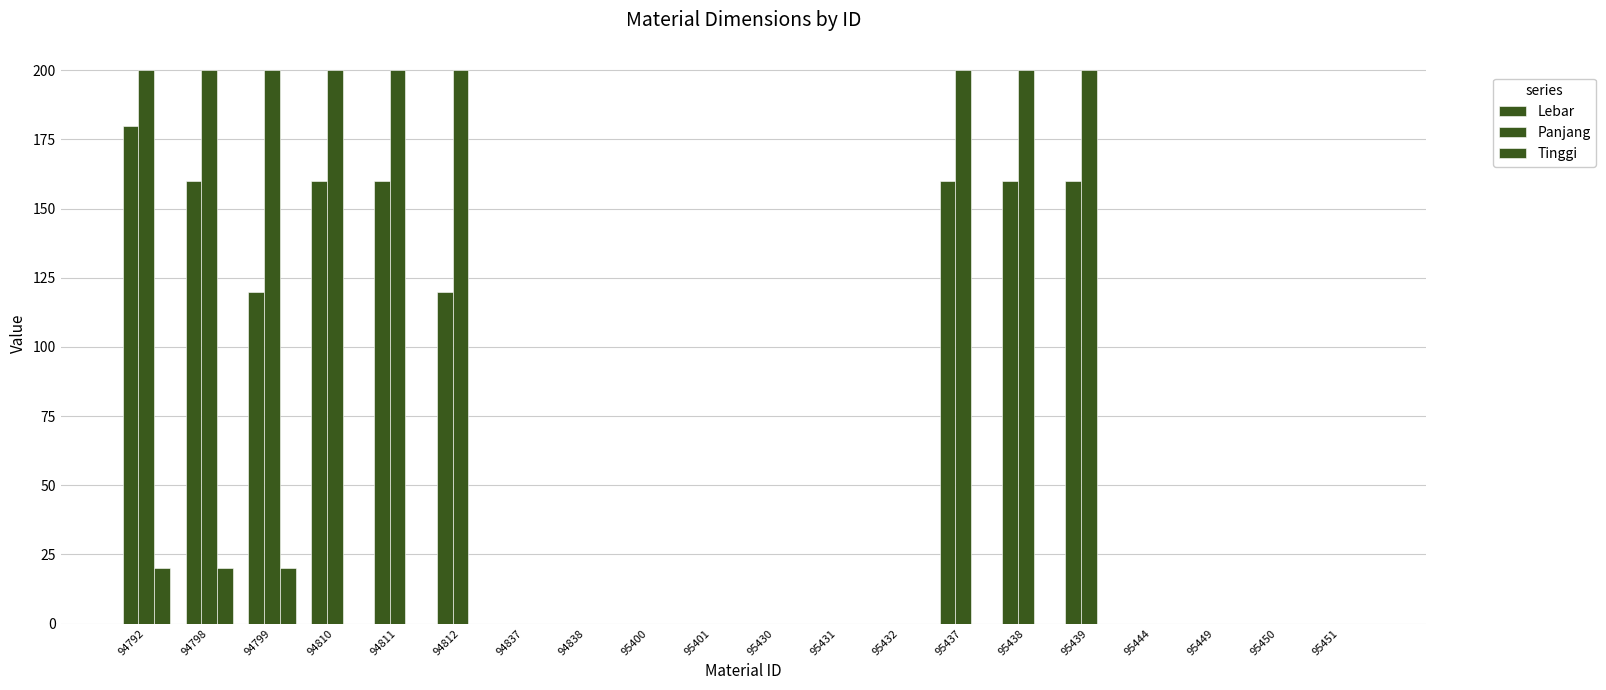

Rank the categories by Panjang value from lowest to highest.

94837, 94838, 95400, 95401, 95430, 95431, 95432, 95444, 95449, 95450, 95451, 94792, 94798, 94799, 94810, 94811, 94812, 95437, 95438, 95439